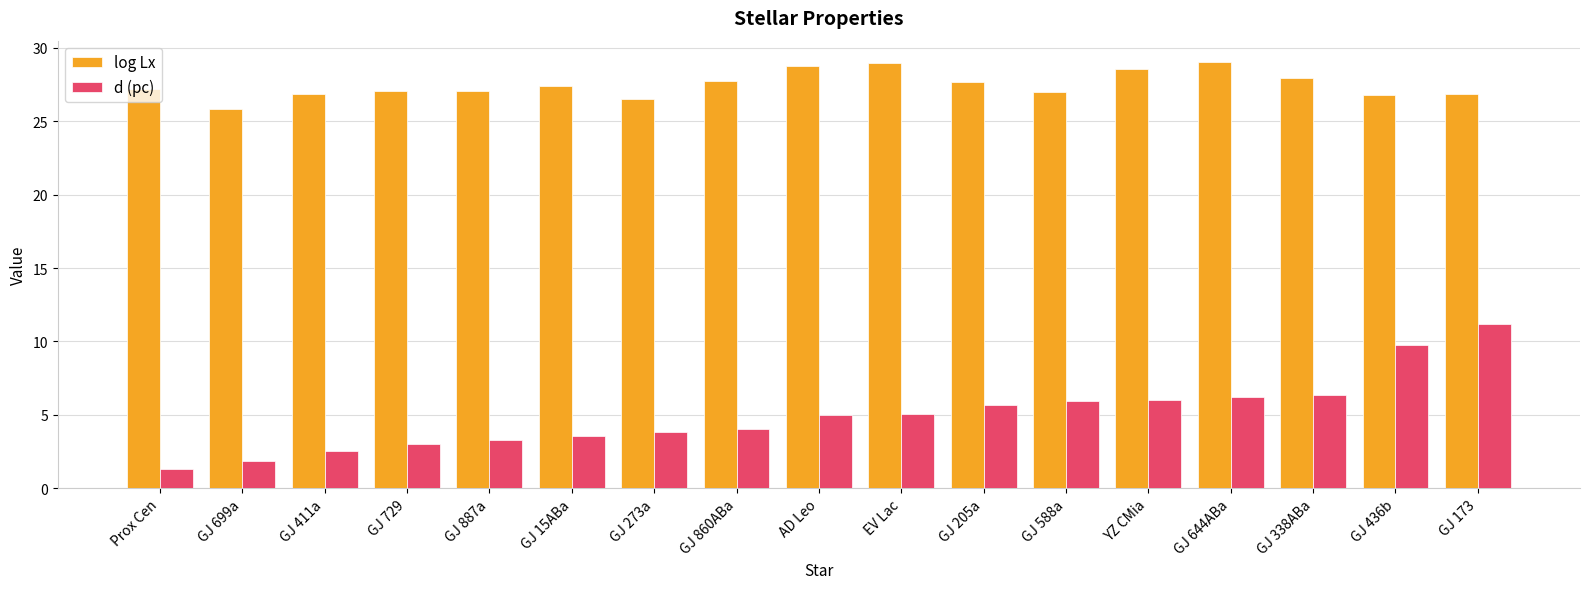

Is the value of log Lx at AD Leo greater than the value of d (pc) at GJ 644ABa?

Yes